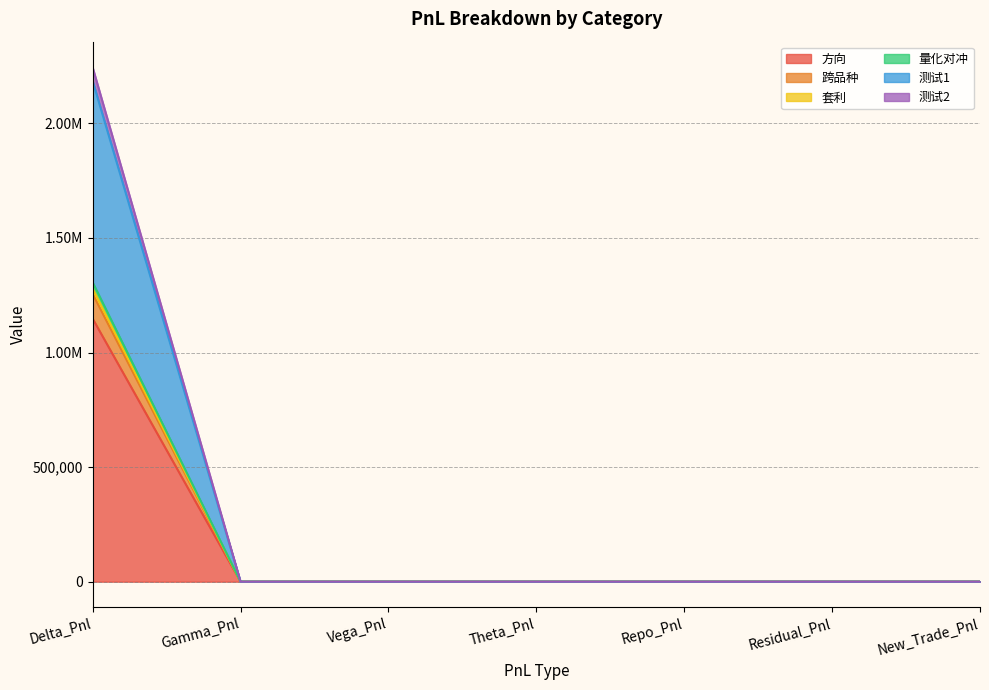

Which series changed the most between Gamma_Pnl and Repo_Pnl?

方向